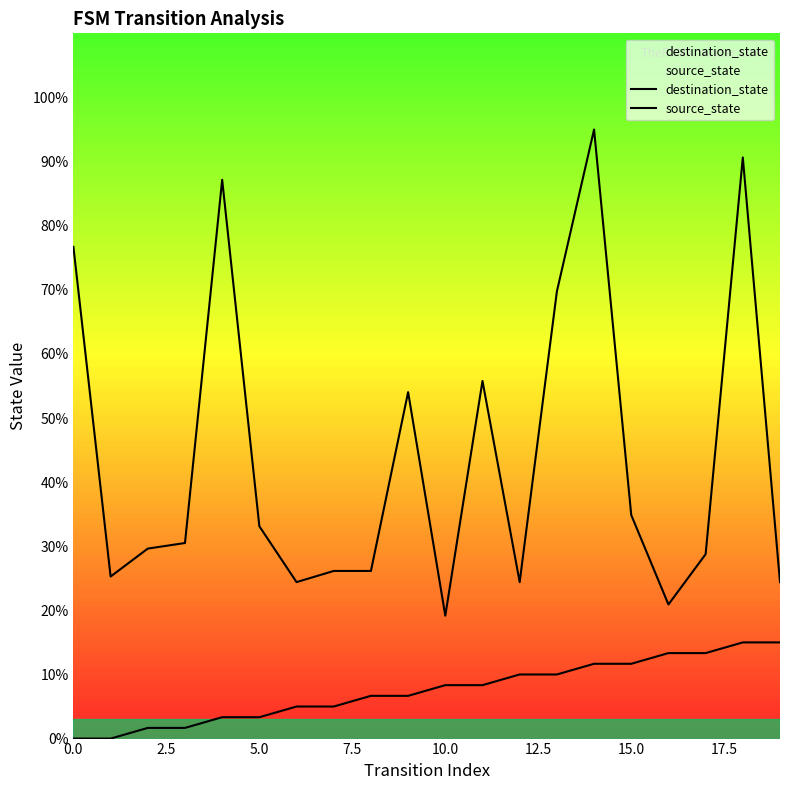

True or false: source_state has more than 0 points higher than both neighbors.

False